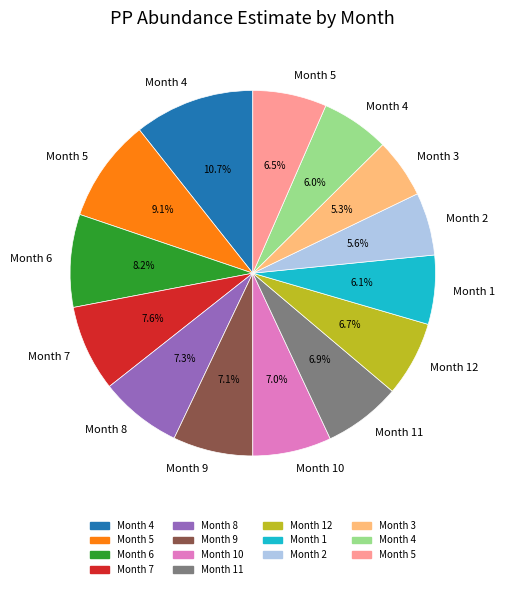

Is there a majority slice in this chart?

No